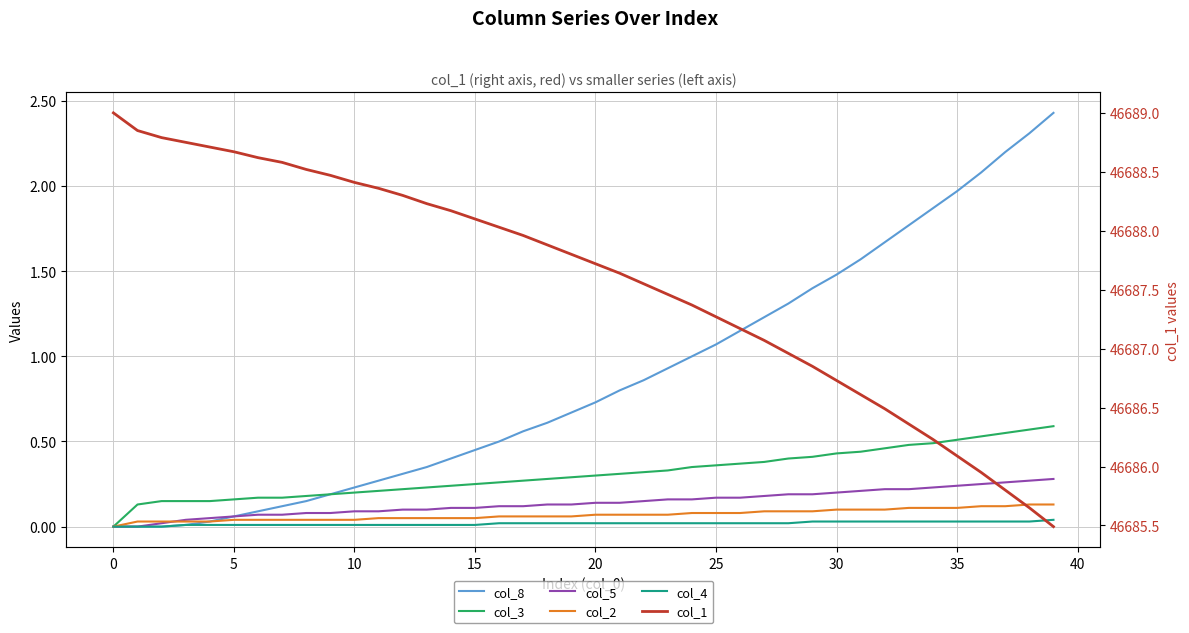

What are all the series names shown in the legend?

col_8, col_3, col_5, col_2, col_4, col_1